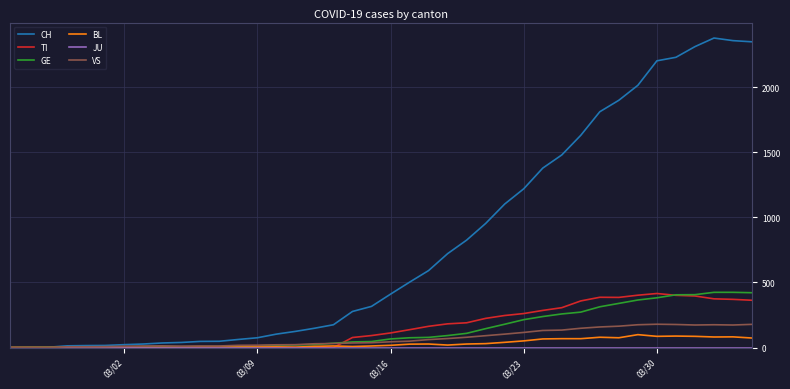

What is the maximum value for TI?

415